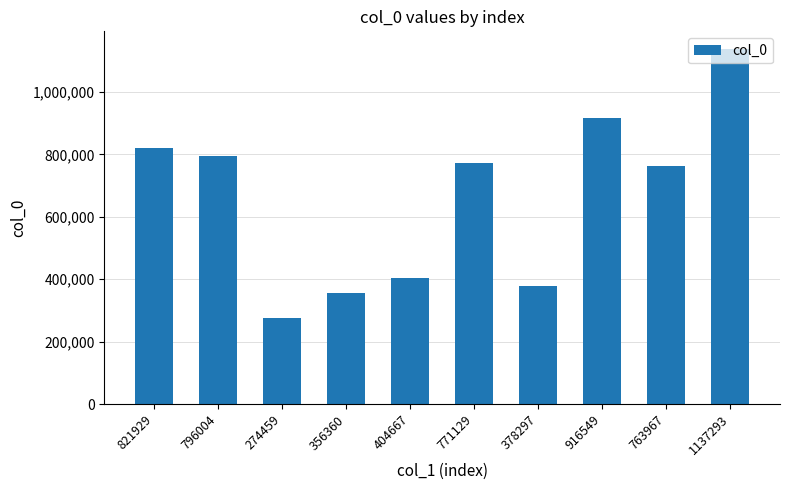

What position from the left is 821929?

1